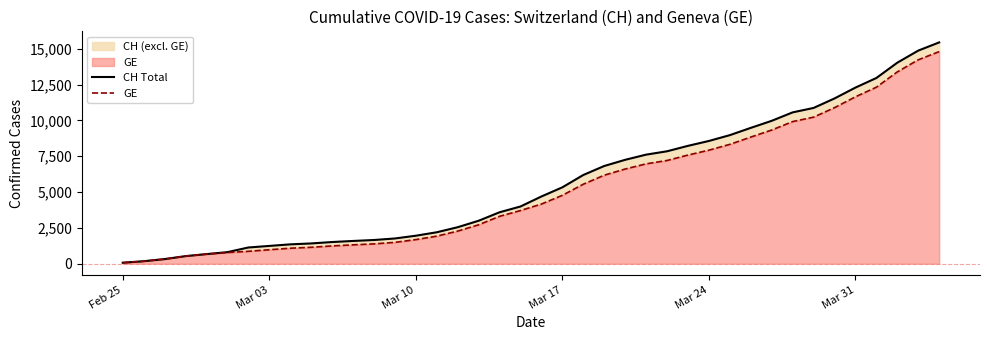

The value of GE at 17 is 3744. True or false?

False